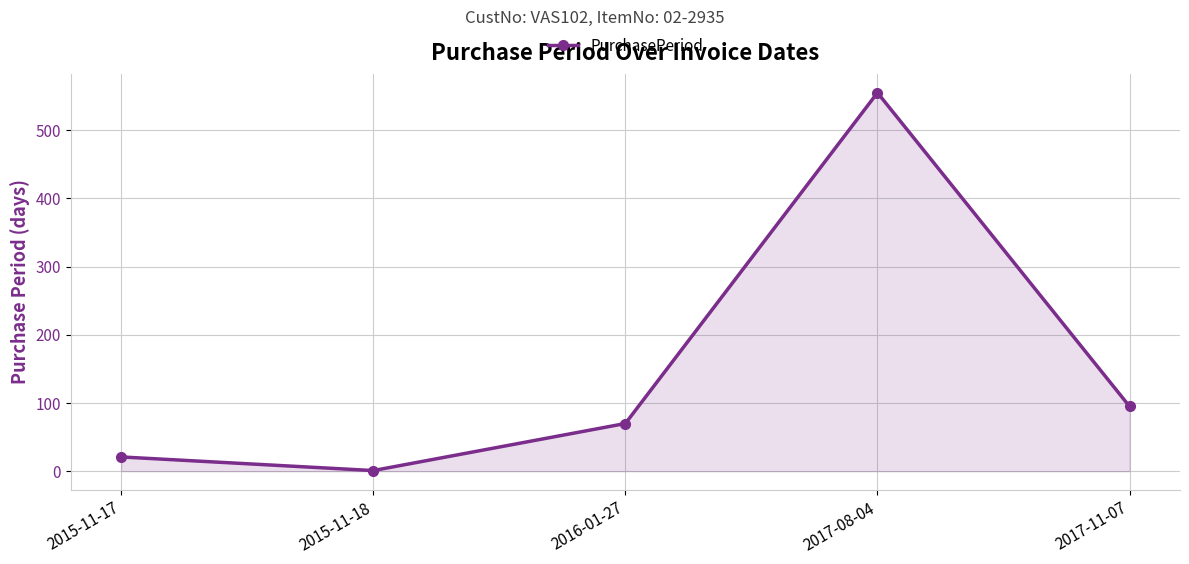

What is the greatest value displayed?

555